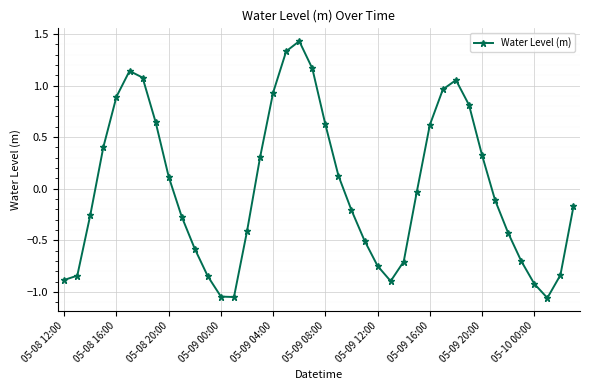

What is the difference between the maximum and minimum values?

2.5